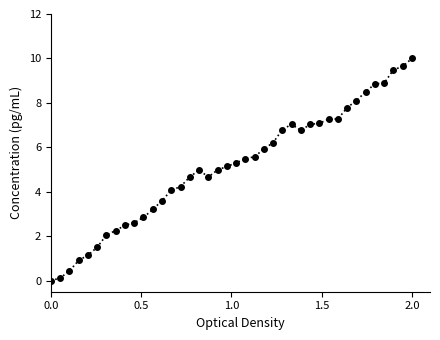

True or false: there are more than 1 points higher than both neighbors.

True